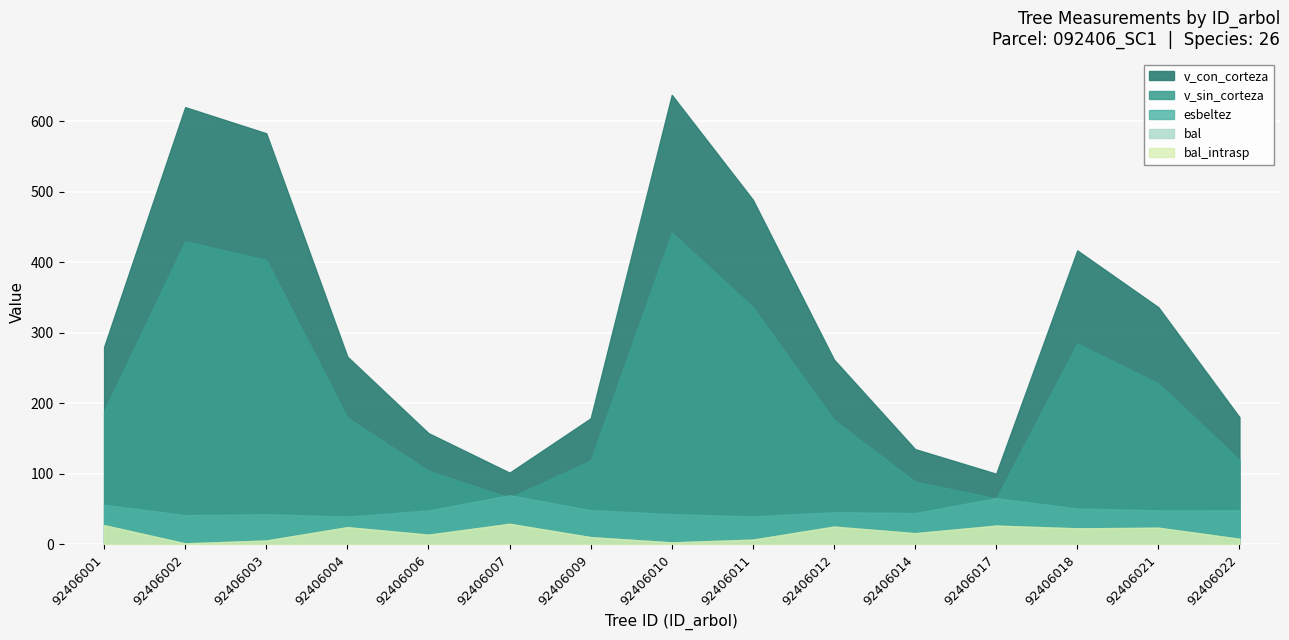

What is the value of the v_sin_corteza point at the 9th from the left?

336.6